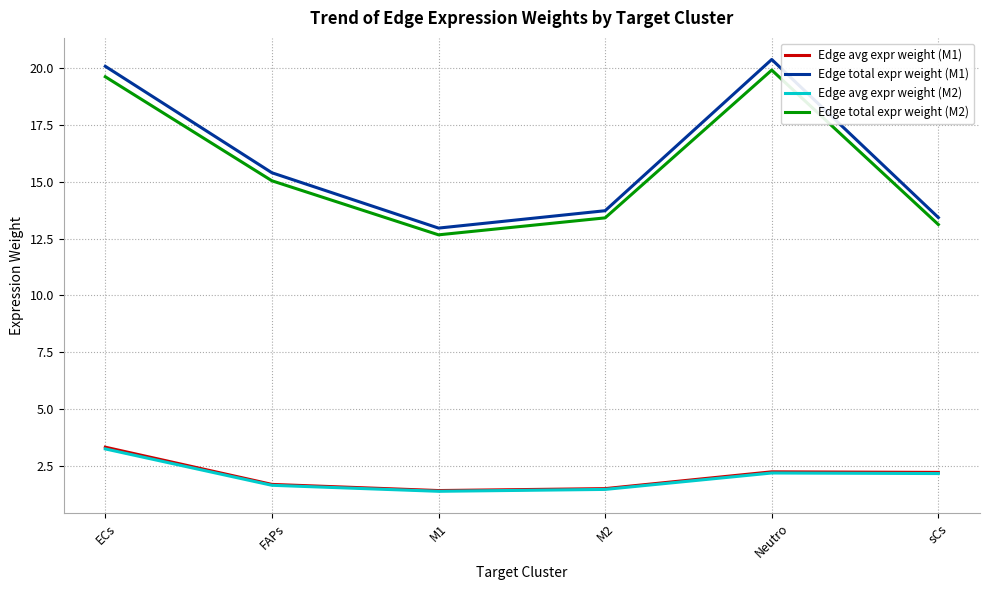

Does the chart have visible grid lines?

Yes